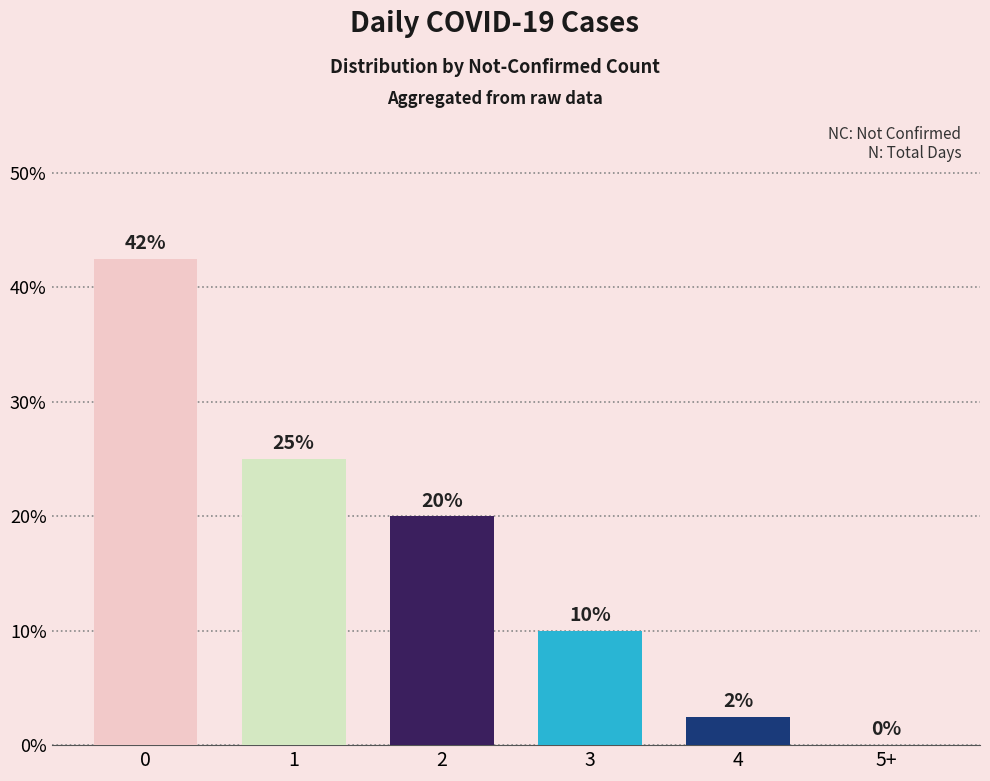

Reading right to left, extract all data points from this chart.

5+=0.0	4=0.0	3=0.1	2=0.2	1=0.2	0=0.4